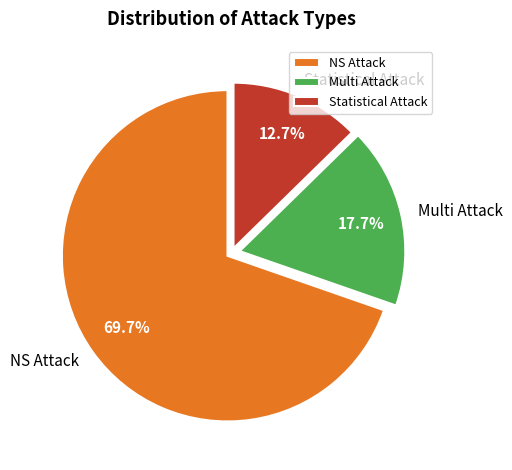

To the nearest percent, what percentage of the pie is NS Attack?

70%